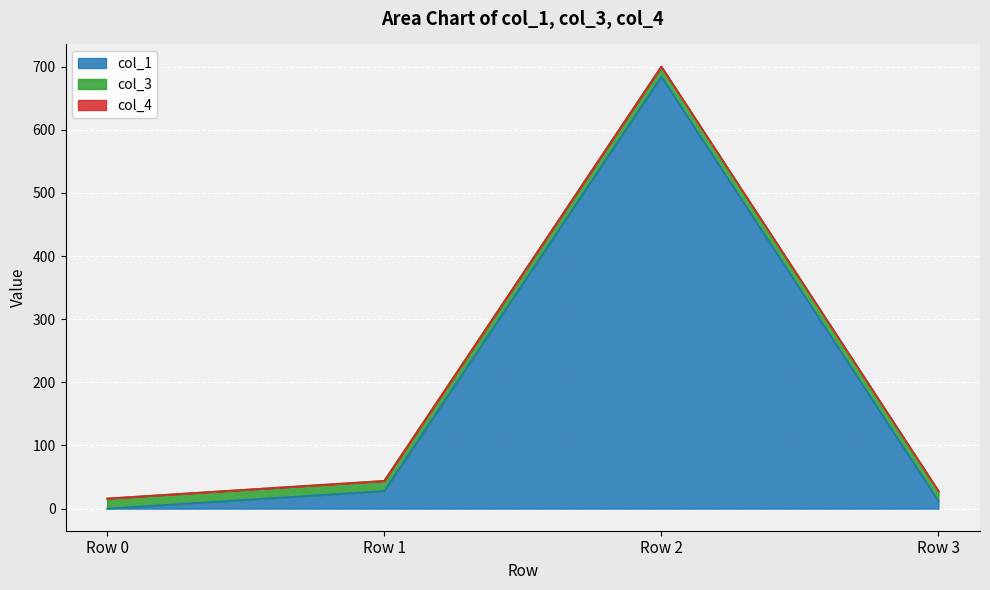

What is the sum of all col_1 values?

723.9